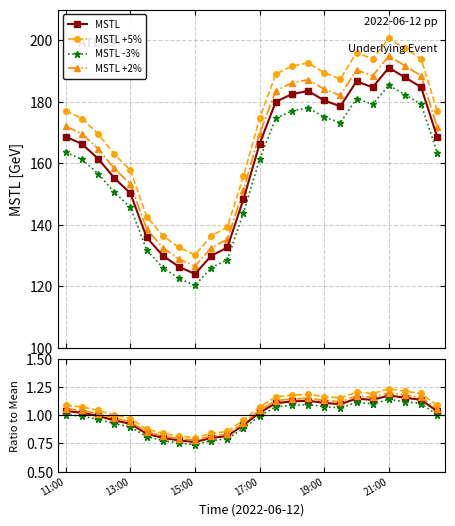

Is this an area chart (filled region under the line)?

No